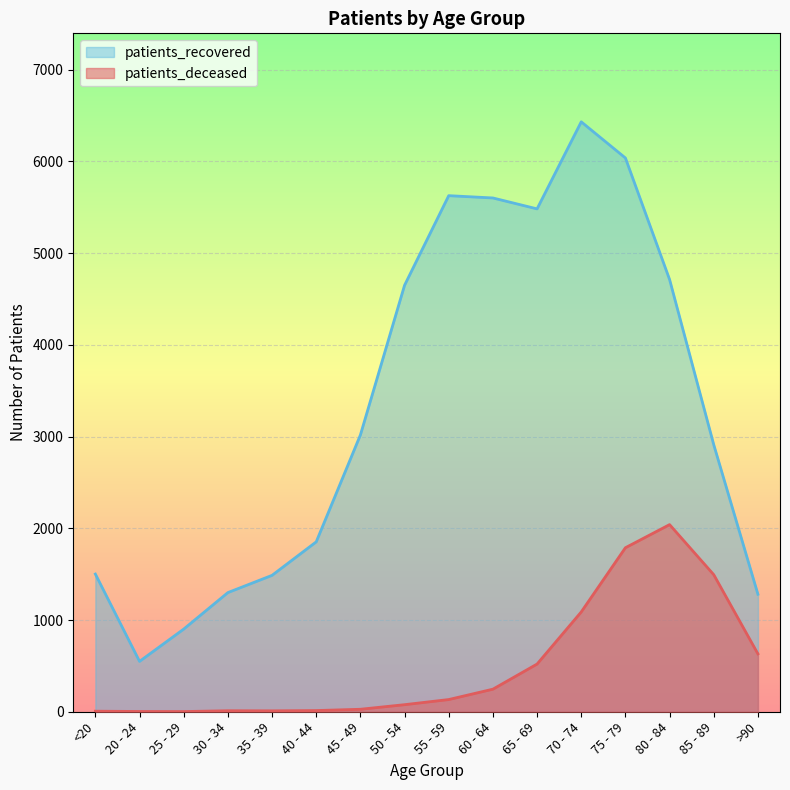

At how many categories does at least one series exceed 263?

16